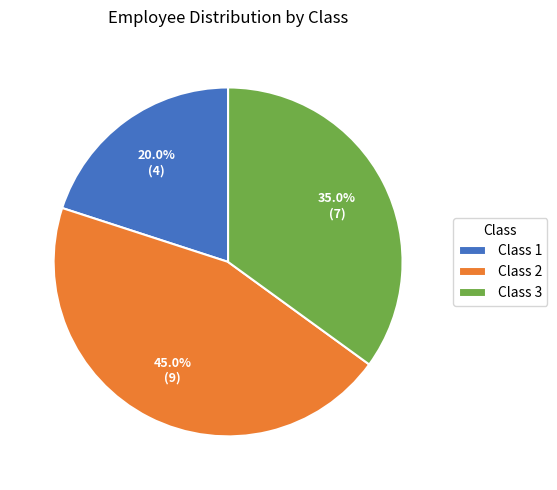

Is it true that Class 3 is 45% of the pie?

False